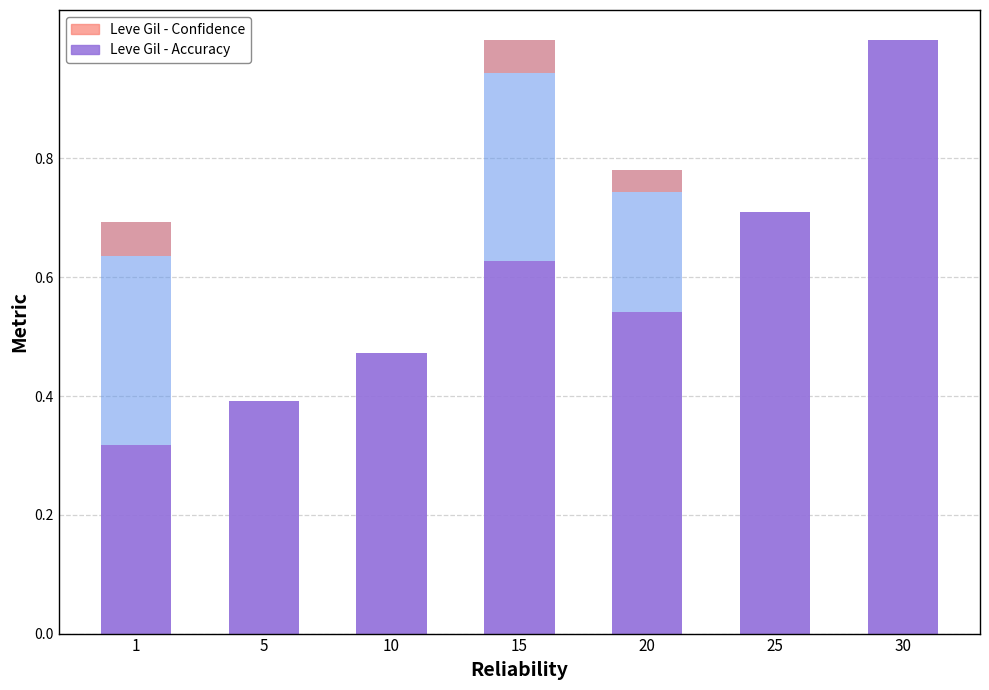

What is the value of the Leve Item Level - Accuracy bar at the 5th from the left?

0.5